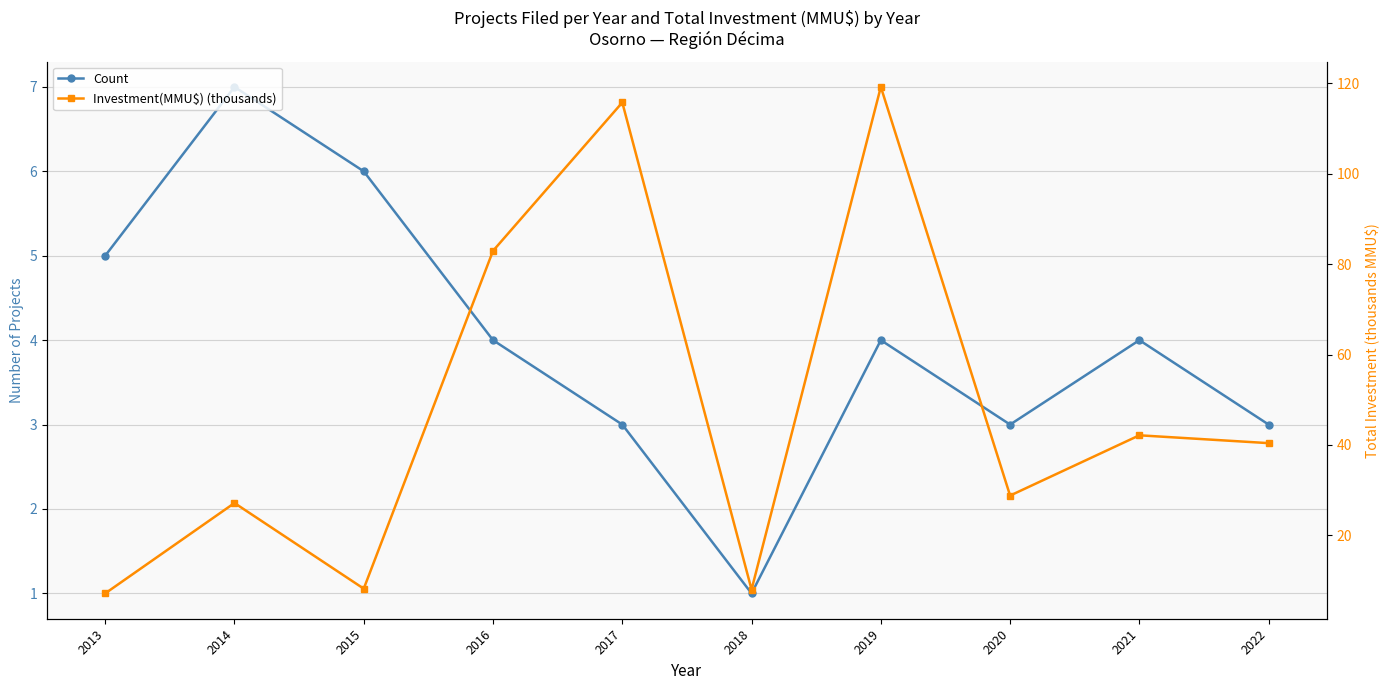

What is the sum of the Count values at 2014 and 2013?

12.0